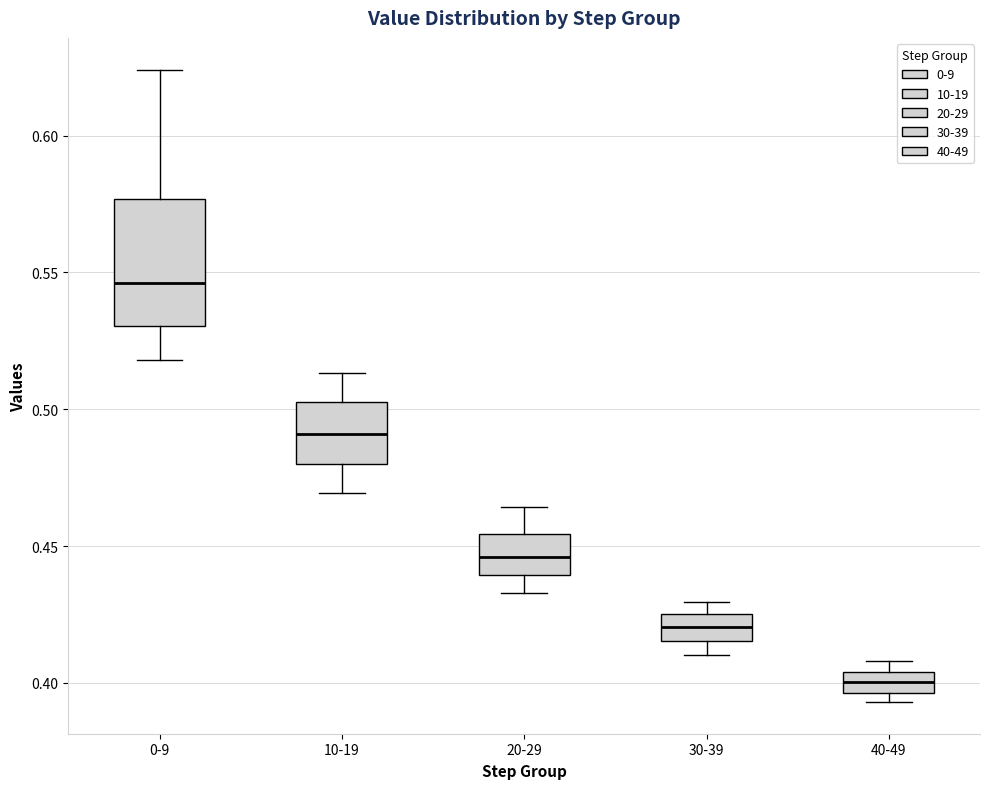

Reading left to right, transcribe this box plot: for each box, give where its median line is, the range the box spans, and where its two whiskers end, as read against the y-axis. The values are not printed on the chart, so give them approximately, as read against the axis.

0-9: median 0.545, box 0.530 to 0.575, whiskers 0.520 to 0.625
10-19: median 0.490, box 0.480 to 0.505, whiskers 0.470 to 0.515
20-29: median 0.445, box 0.440 to 0.455, whiskers 0.435 to 0.465
30-39: median 0.420, box 0.415 to 0.425, whiskers 0.410 to 0.430
40-49: median 0.400, box 0.395 to 0.405, whiskers 0.395 (just below the box's lower edge) to 0.410